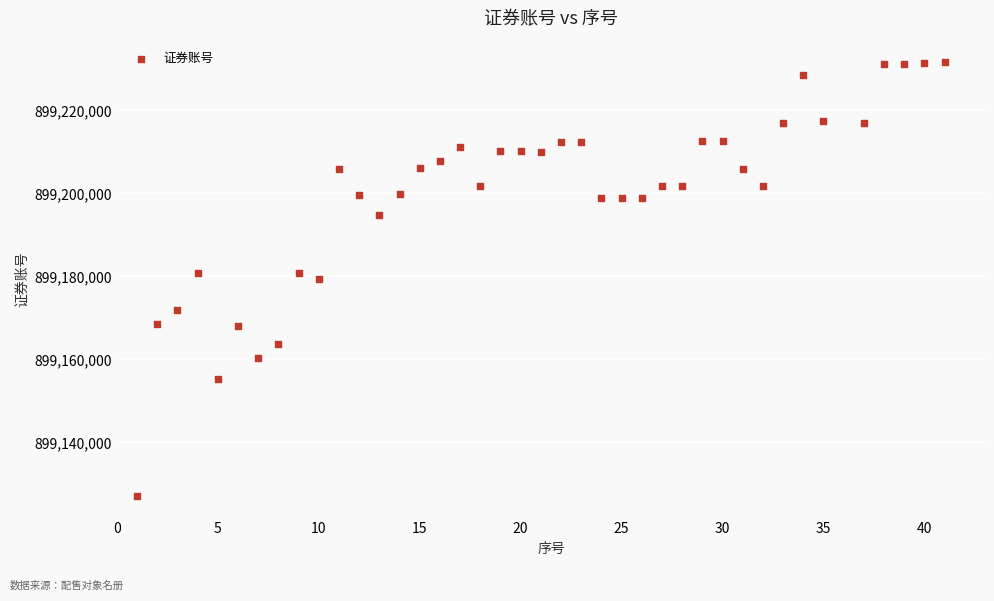

What is the range of X values (max minus min)?

40